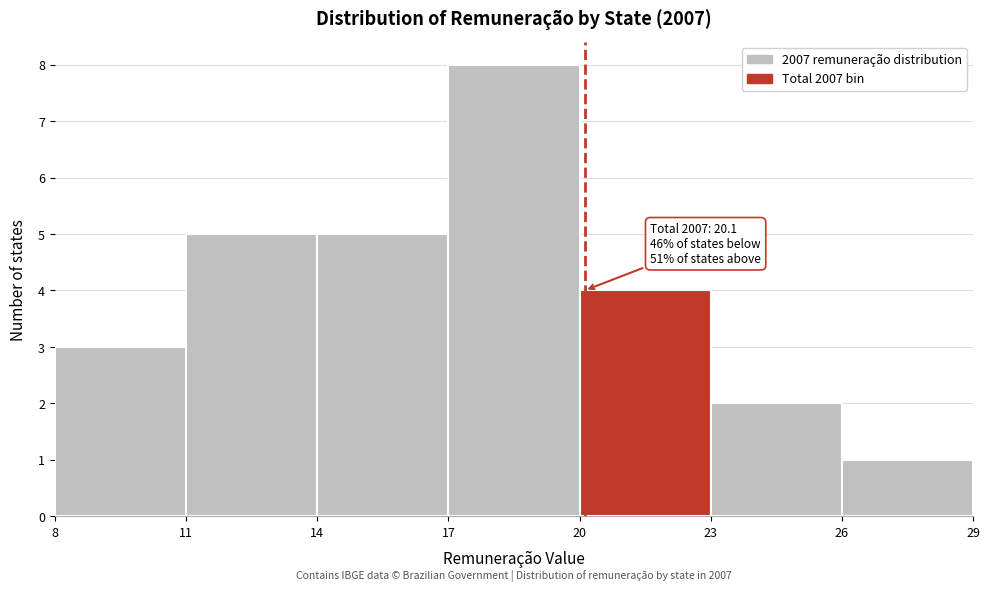

Which range on the x-axis has the tallest bar?

17 to 20